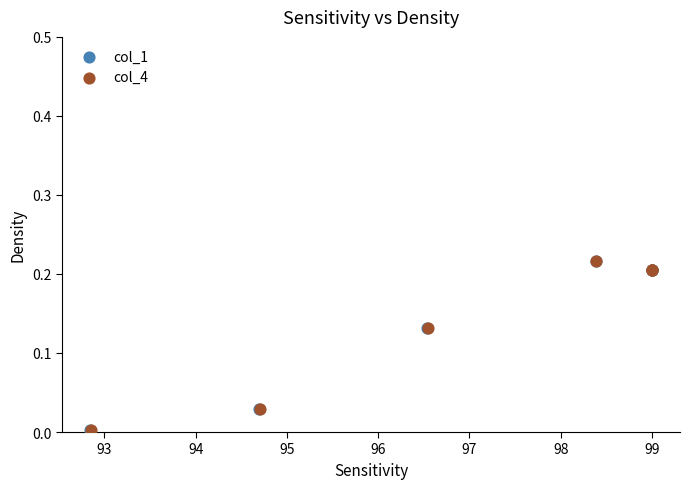

Which series has the widest spread of Y values?

col_4